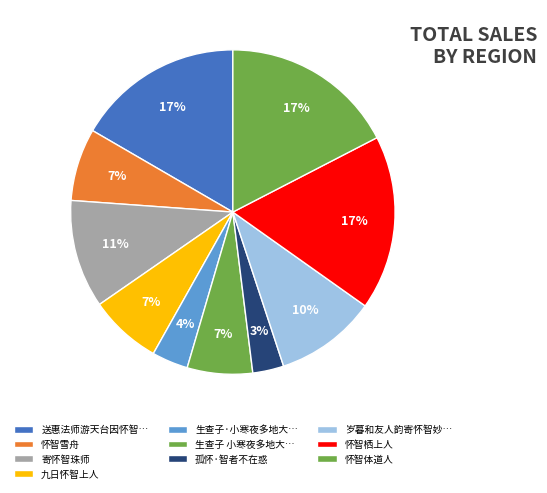

Approximately how many times larger is the value at 怀智雪舟 compared to 孤怀·智者不在惑?

2.3